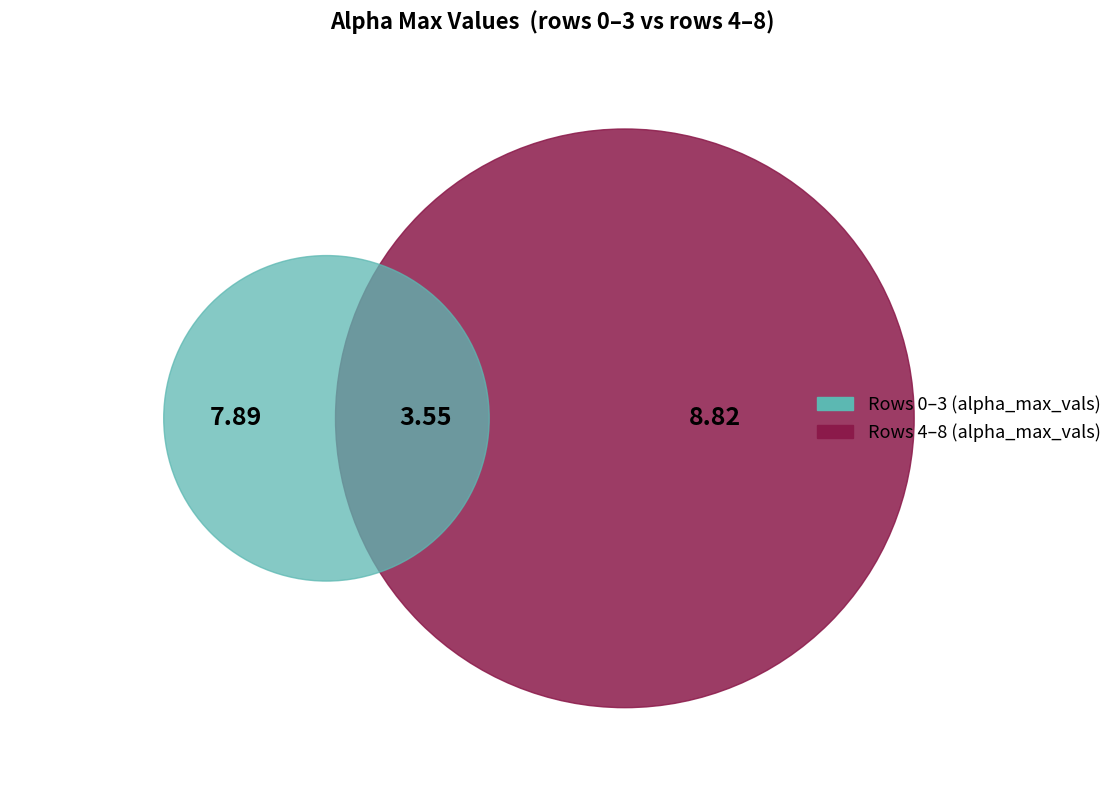

Which has a higher value, 8 or 7?

8